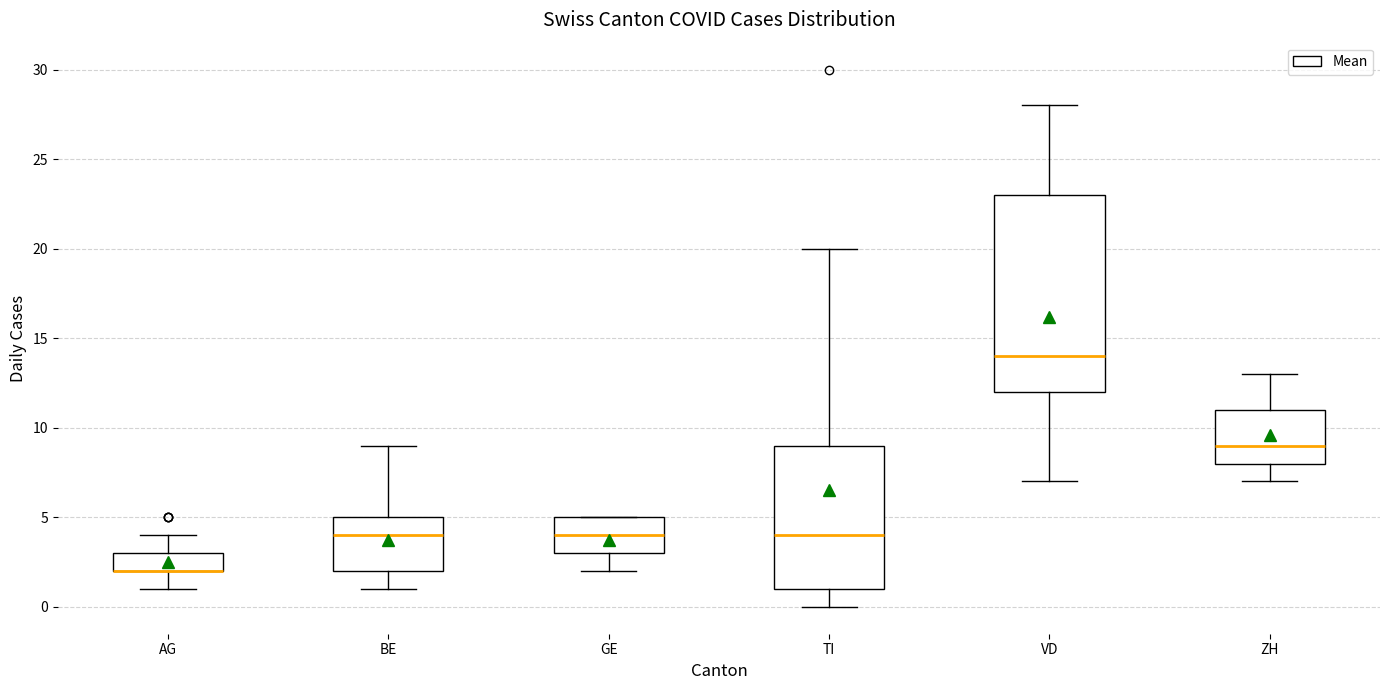

Which box is the tallest, from its lower edge to its upper edge?

VD